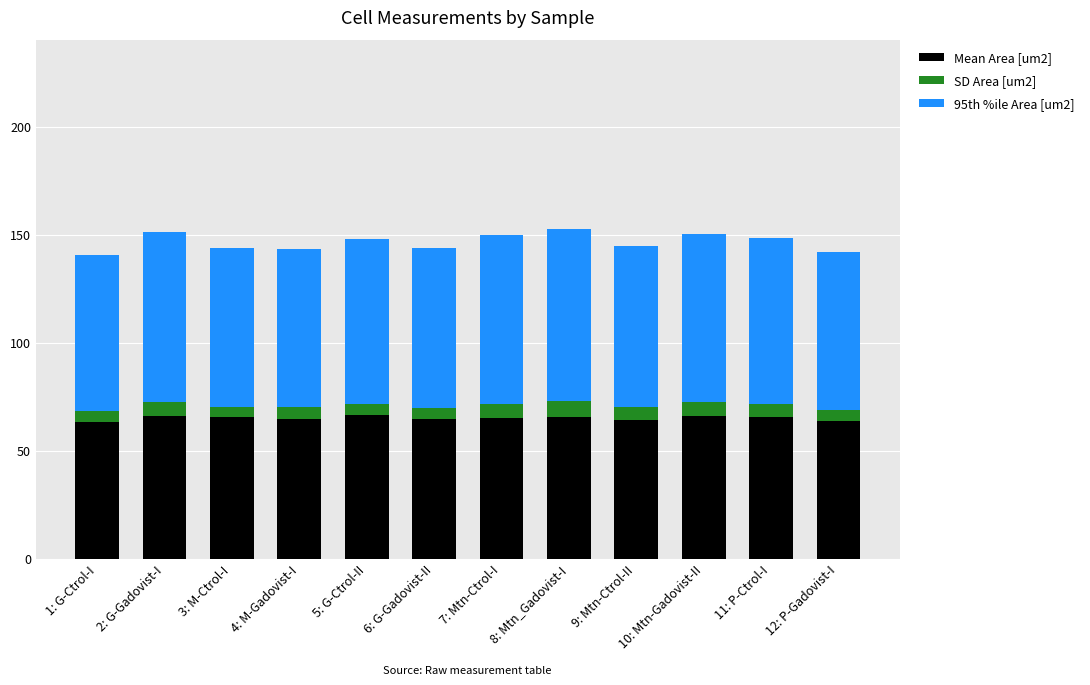

The Mean Area [um2] series shows 115.4 at 8: Mtn_Gadovist-I. True or false?

False